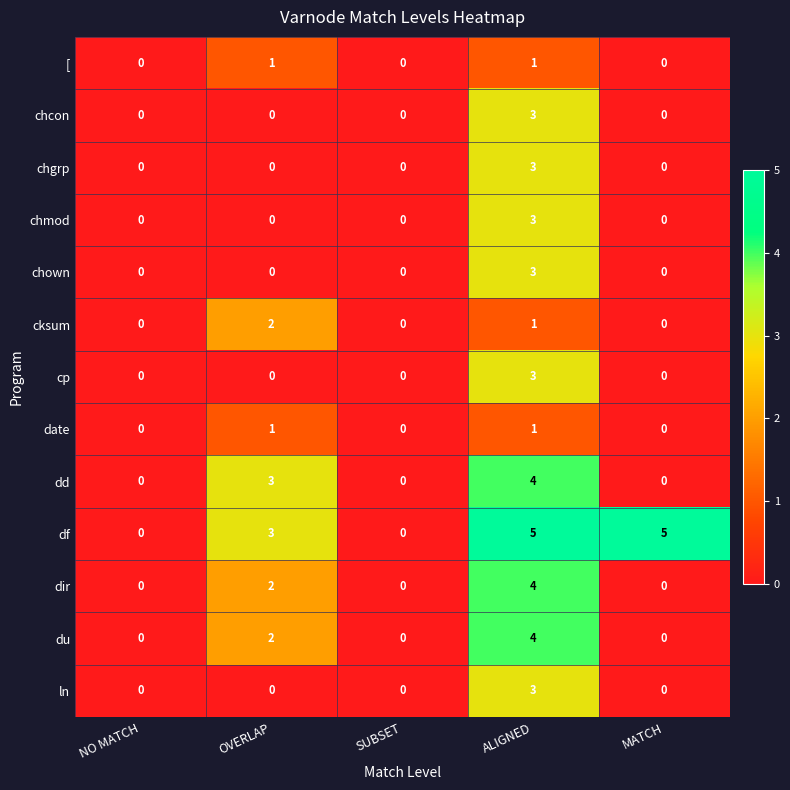

Count the number of categories in the chart.

5